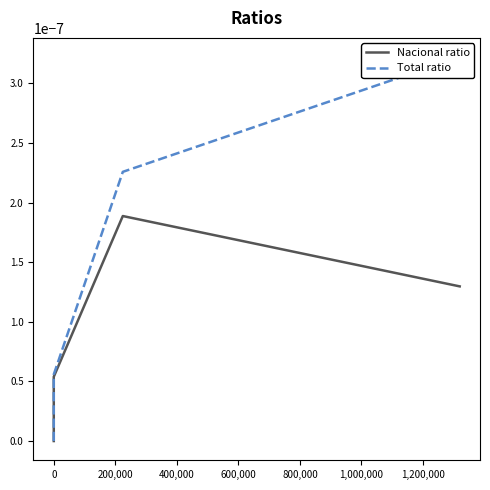

Does the chart have visible grid lines?

No